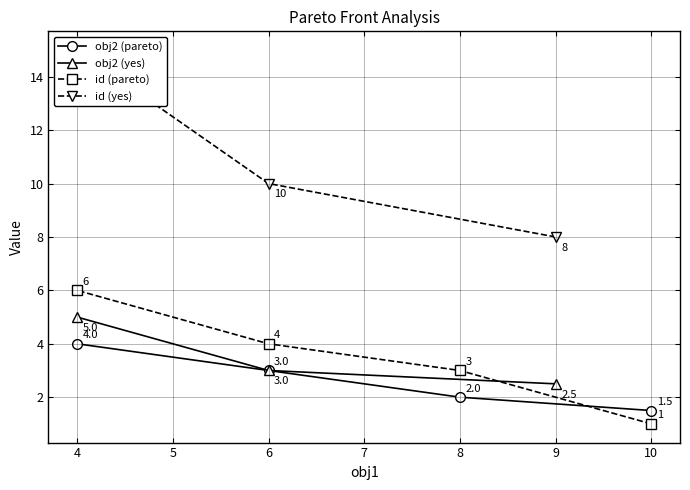

True or false: front and id cross at least once.

False